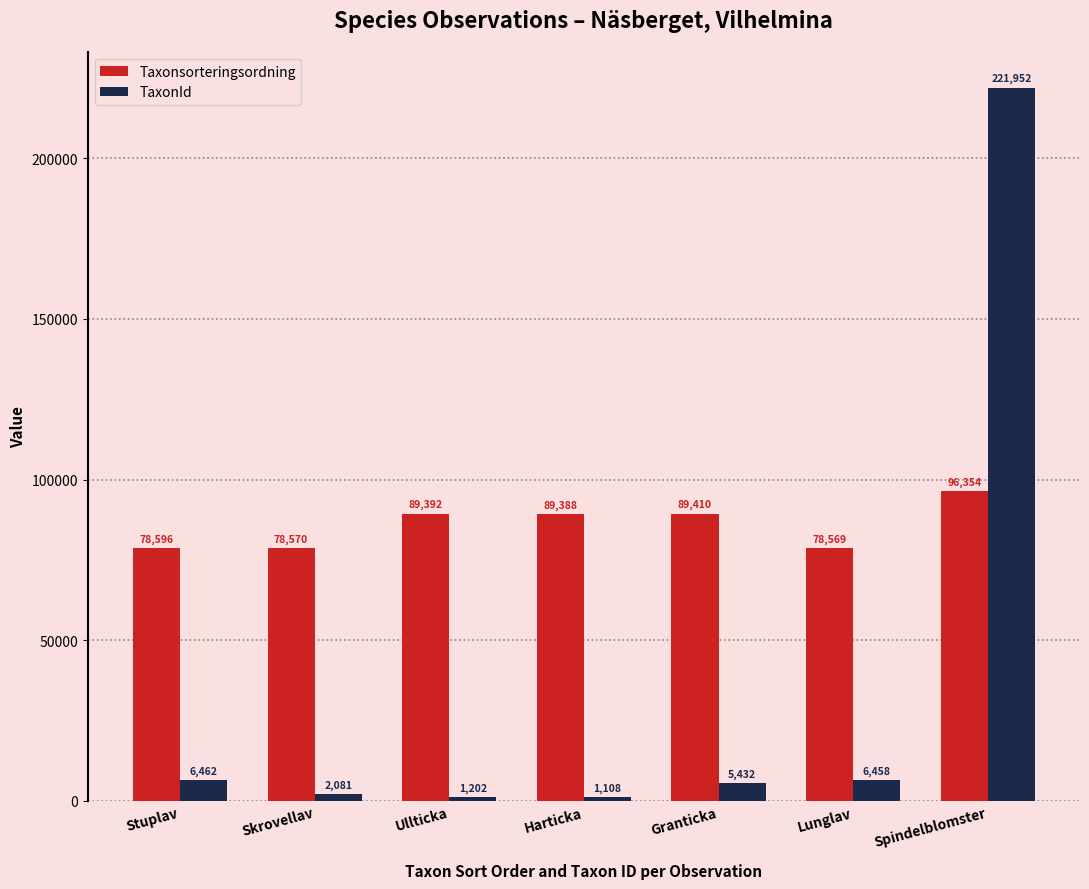

At which category is the sum across all series the highest?

Spindelblomster